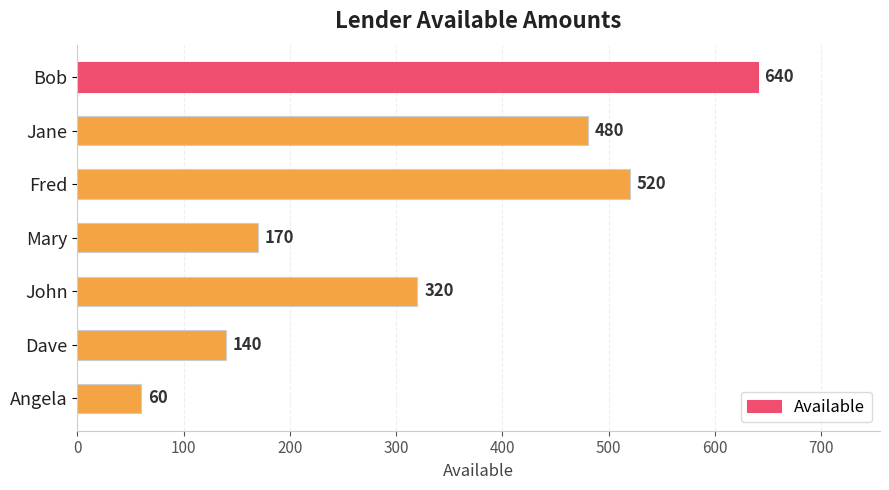

What is the average value?

333